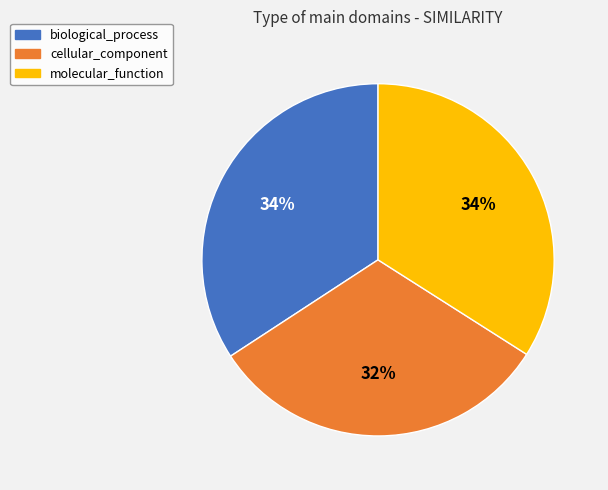

Combined, do biological_process and molecular_function account for over 50%?

Yes